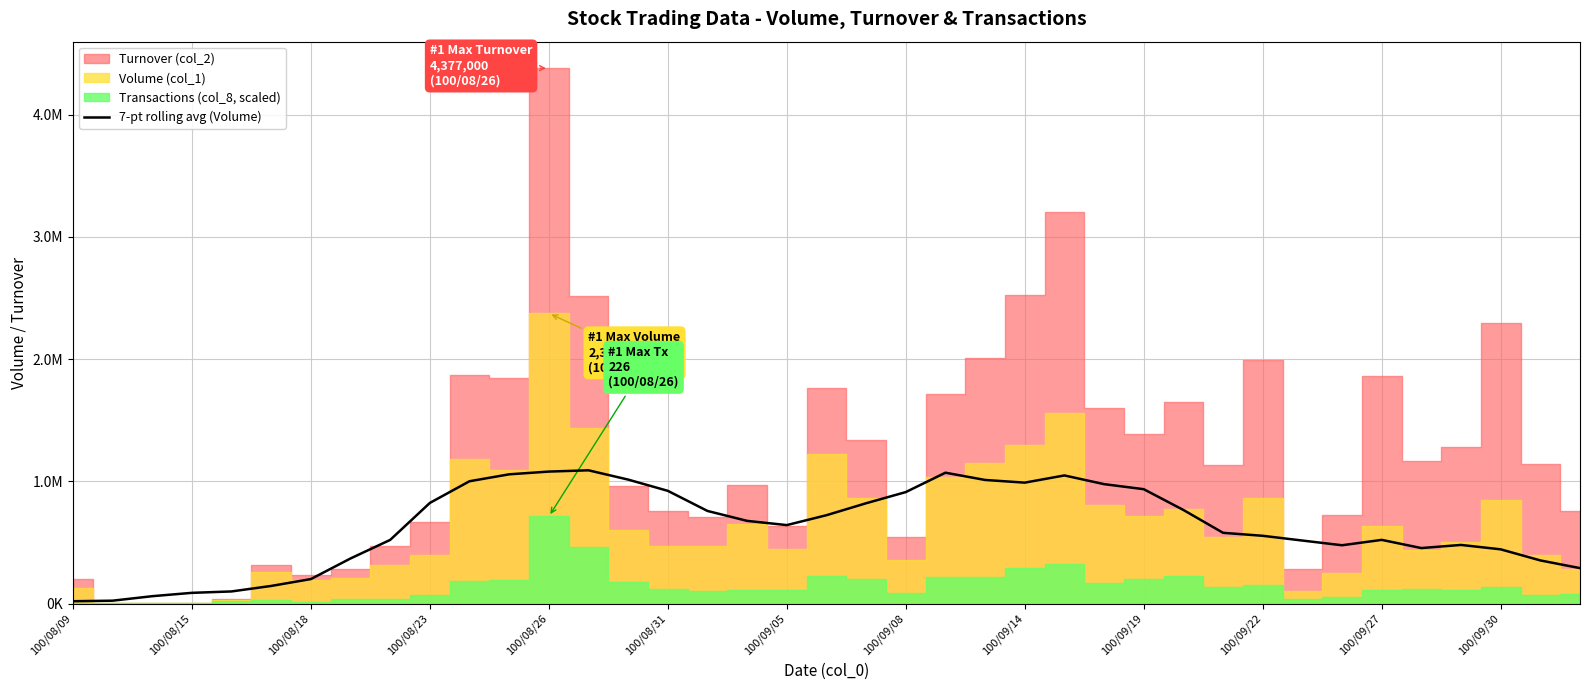

How many categories are shown in the chart?

39